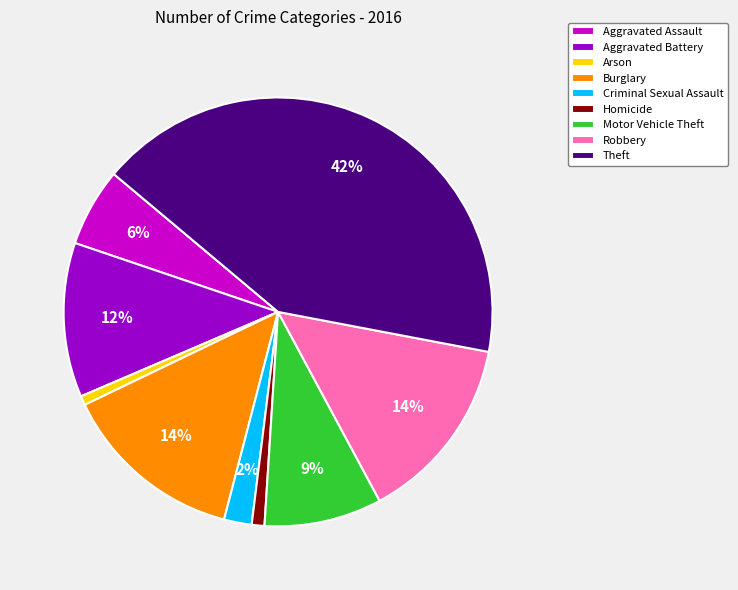

To the nearest percent, what is the combined percentage of Aggravated Assault and Aggravated Battery?

18%